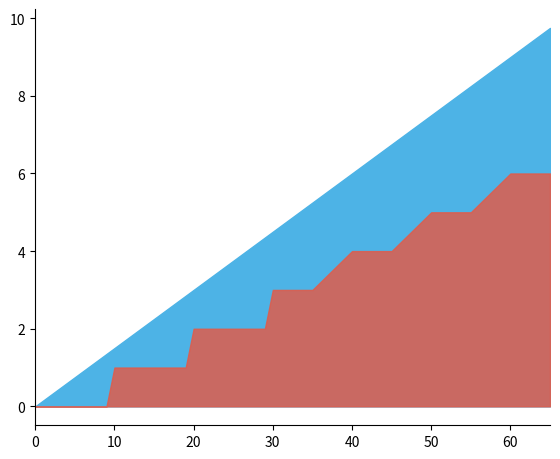

What is the approximate value of 0.15 at 22?

3.3